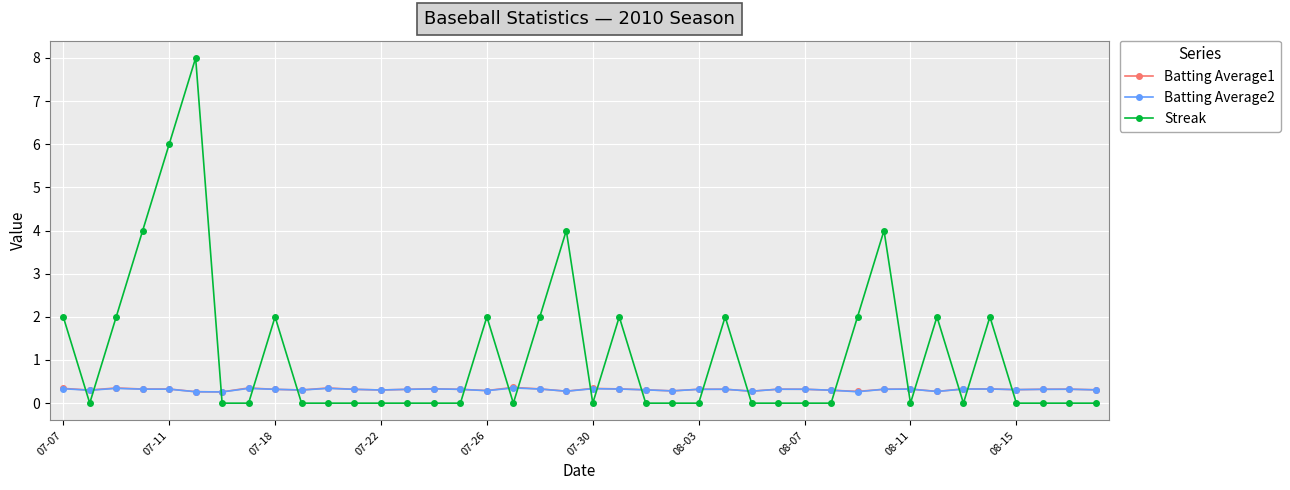

What is the greatest value displayed?

8.0